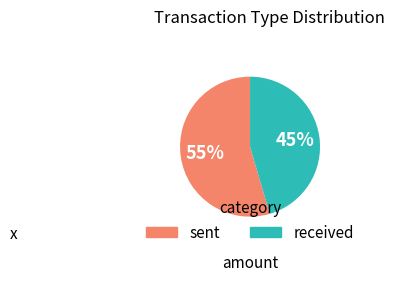

Count the number of slices in the pie.

2